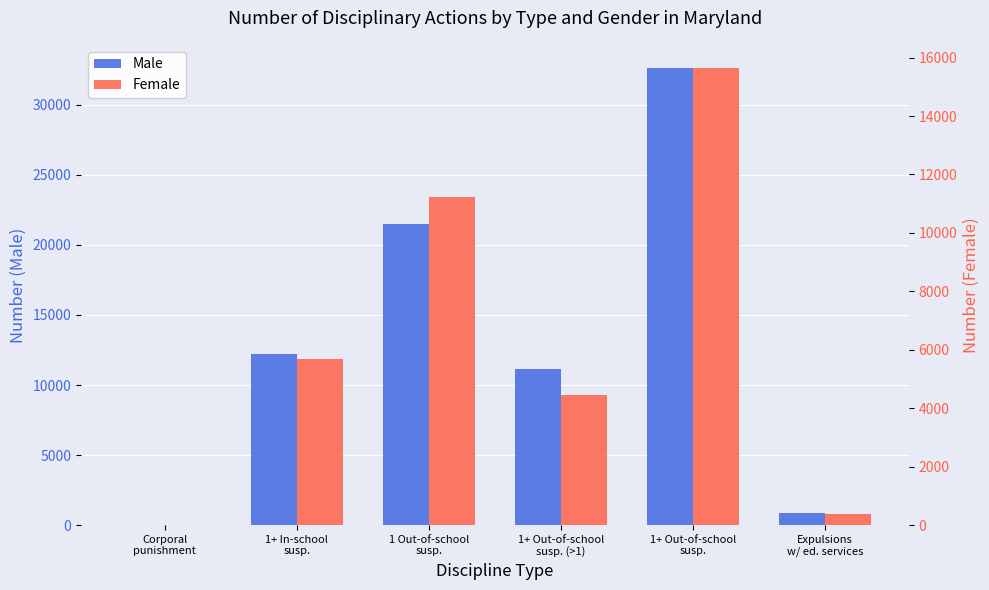

Rank the series by their average value, from lowest to highest.

Female, Male